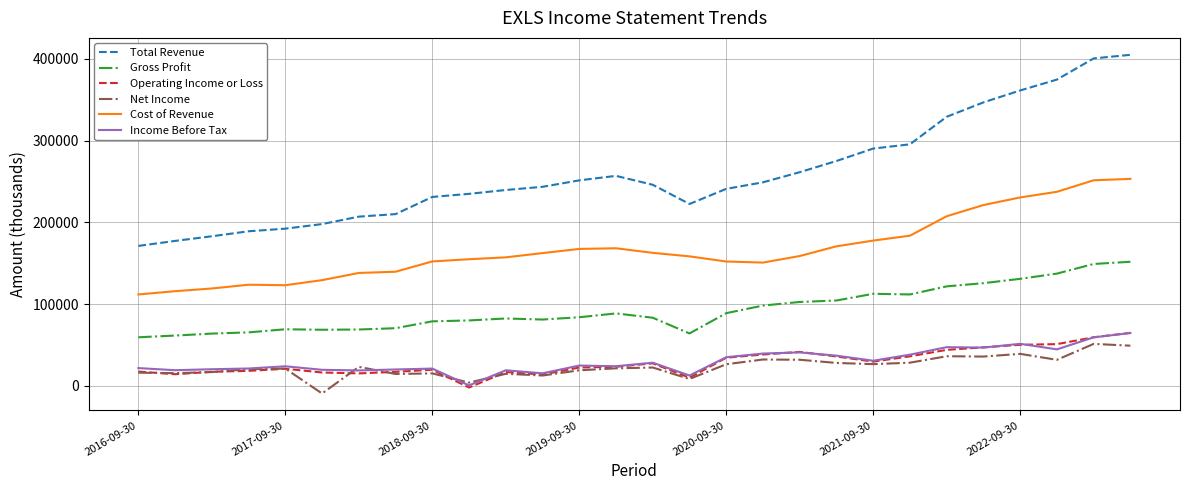

What is the sum of all Total Revenue values?

7283800